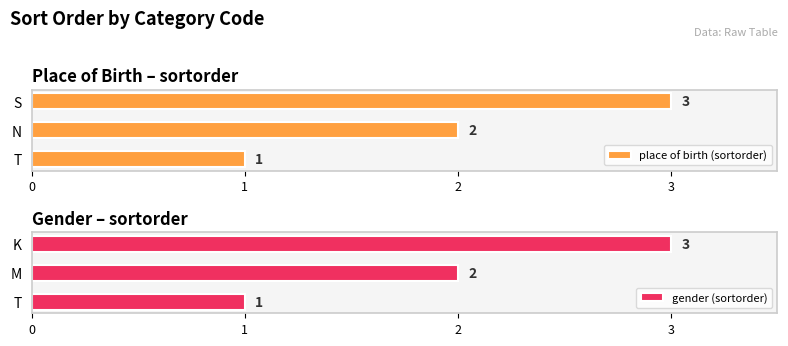

At which label does place of birth (sortorder) reach its peak?

S